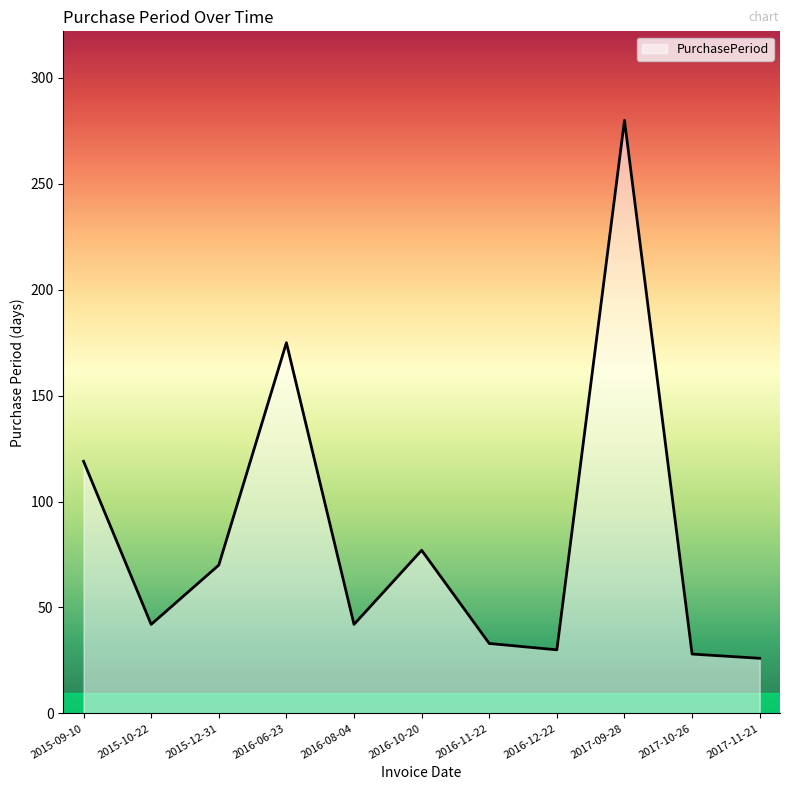

What is the sum of all values?

922